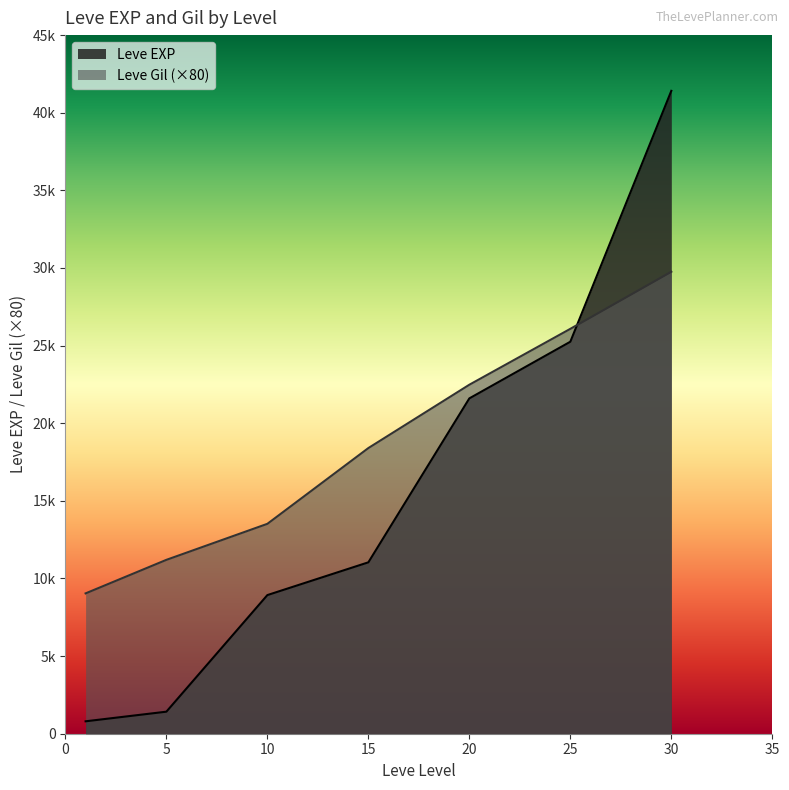

What are all the series names shown in the legend?

Leve EXP, Leve Gil (×80)